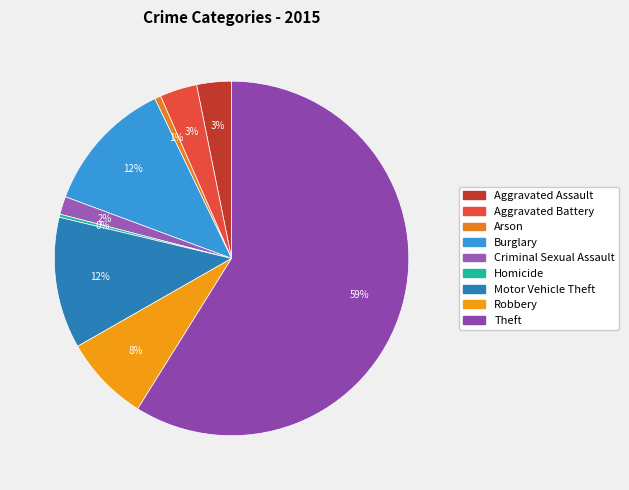

Which slice is the smallest?

Homicide